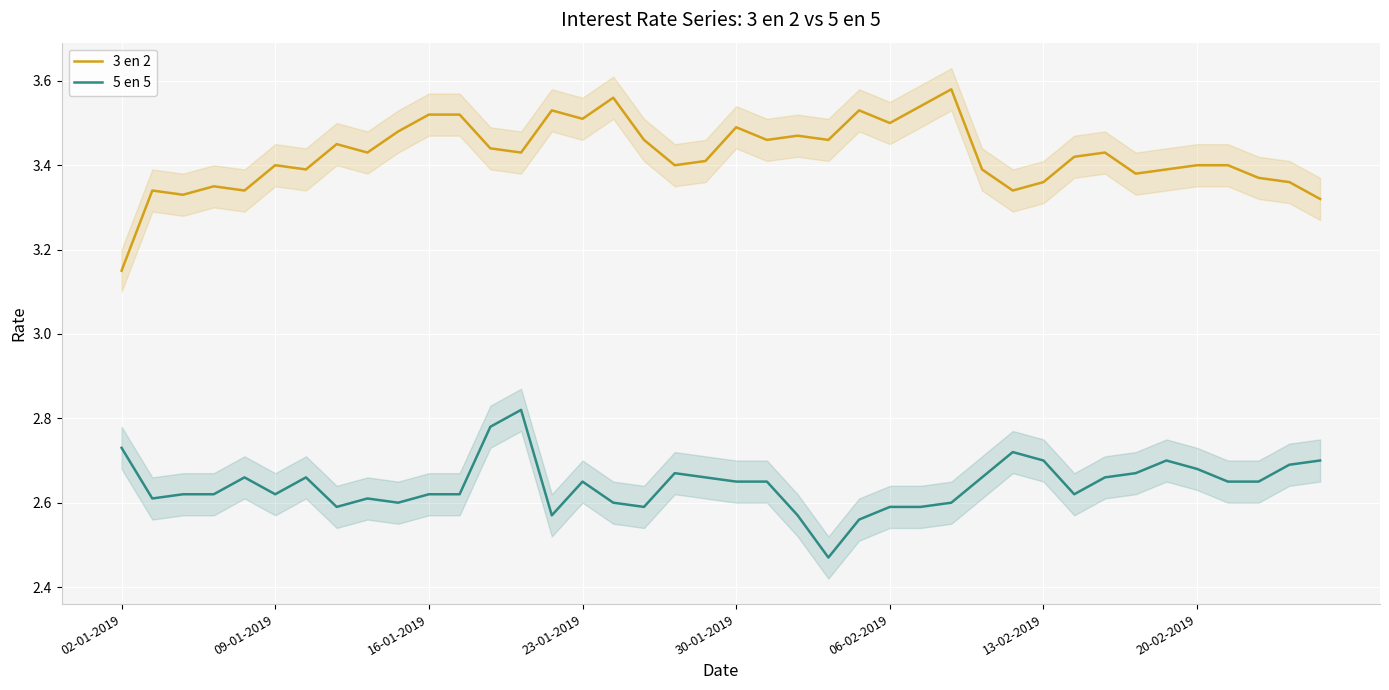

True or false: 5 en 5 and 3 en 2 cross at least once.

False